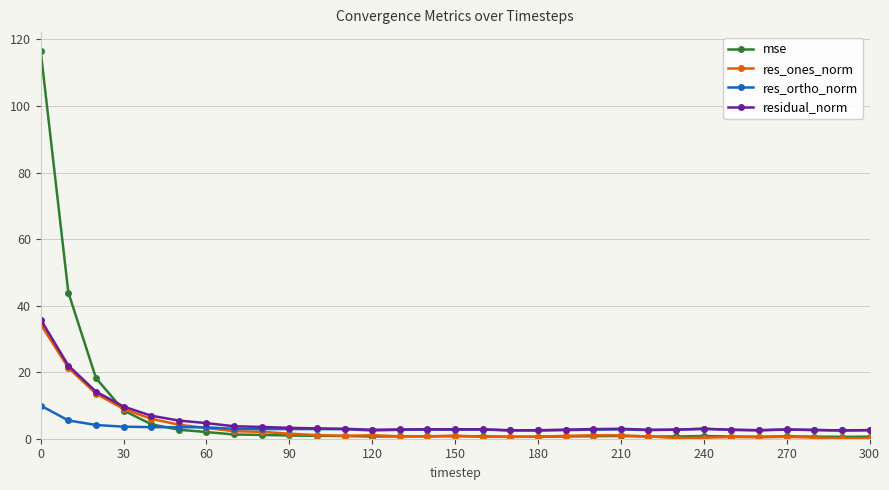

What is the value of the residual_norm point at the 3rd from the left?

14.2